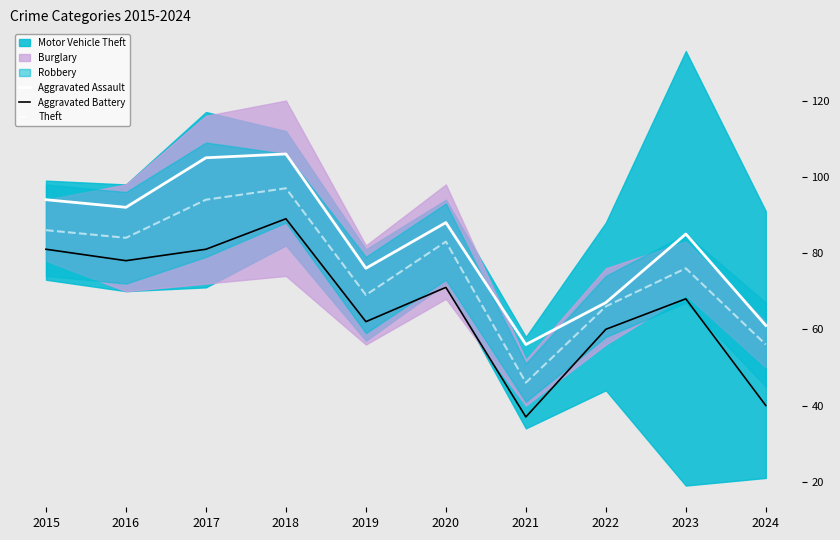

What is the minimum value for Theft?

46